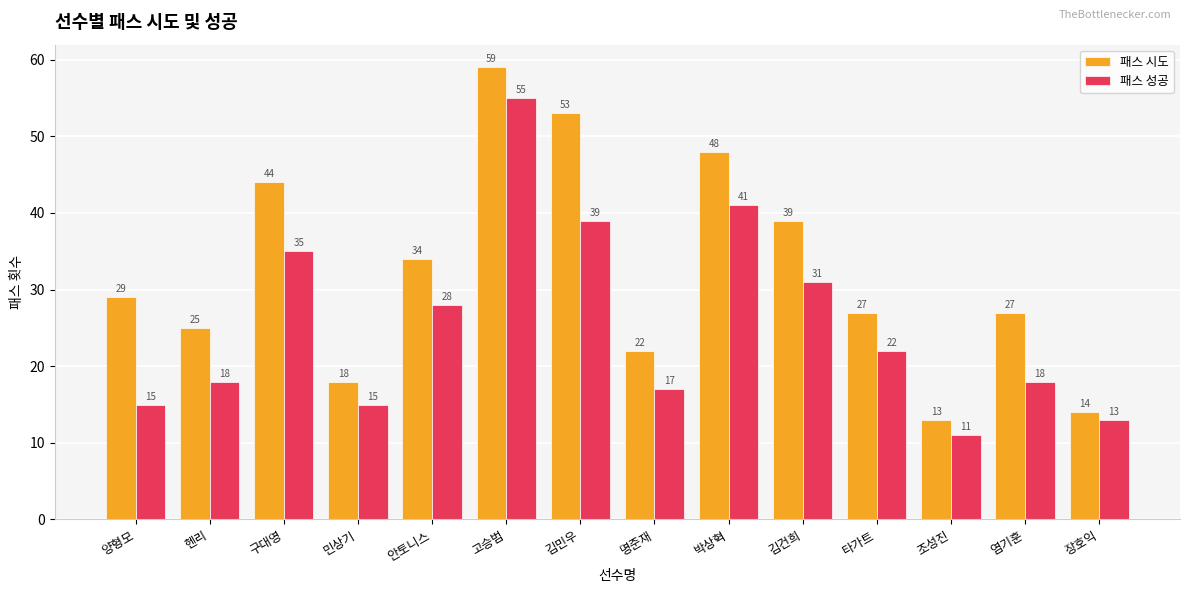

What is the spread (max minus min) of values at 염기훈?

9